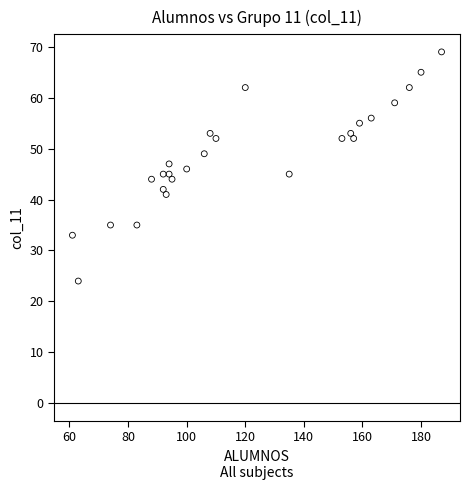

What is the range of X values (max minus min)?

126